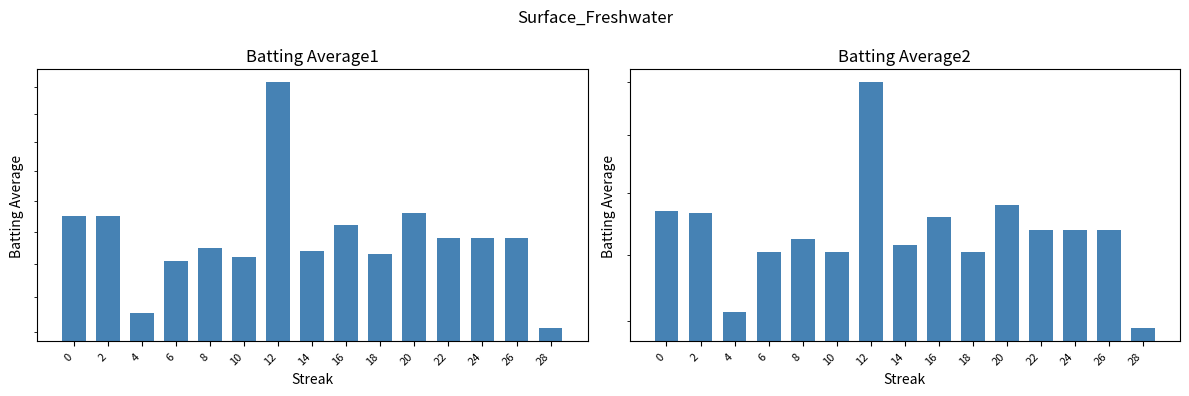

Is it true that Batting Average2 equals 0.3 at 2?

True